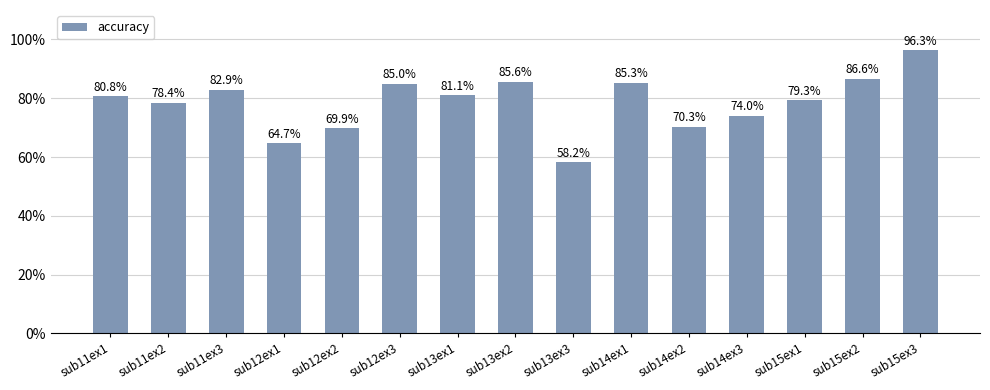

What is the average value?

78.6